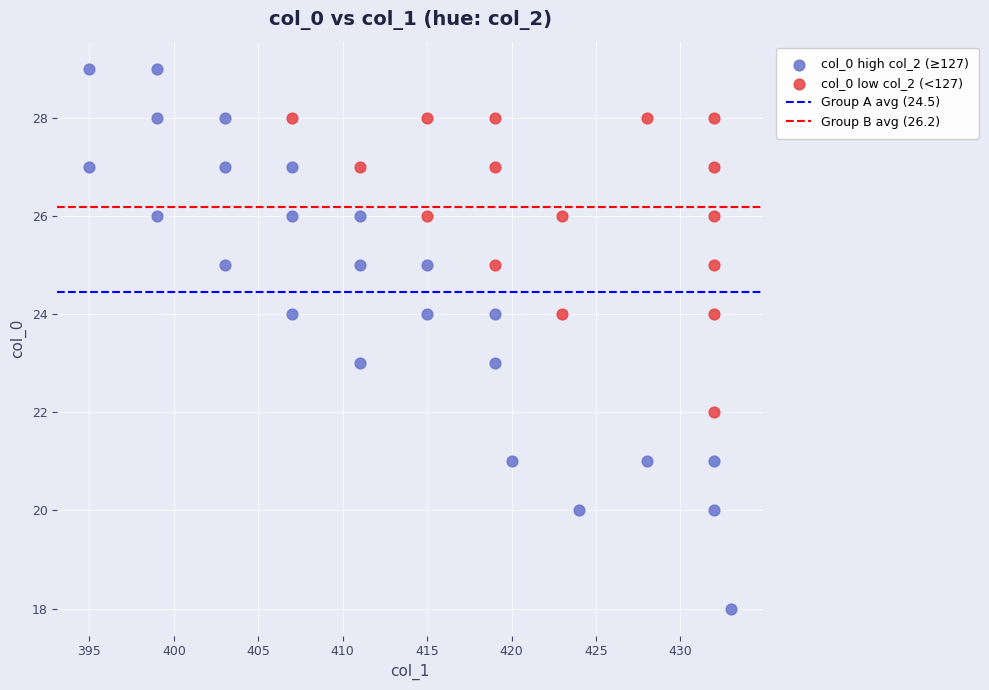

Which series contains the highest Y value?

col_0 high col_2 (≥127)